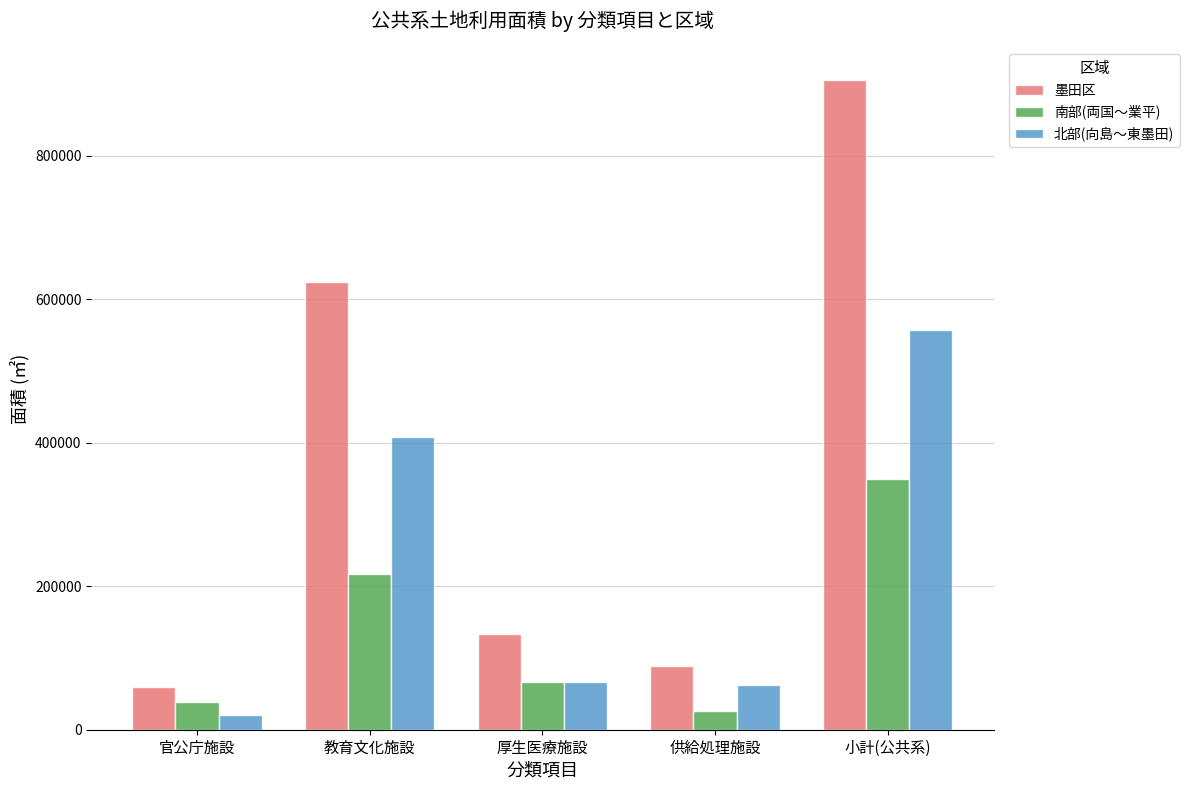

What is the maximum value for 北部(向島～東墨田)?

557020